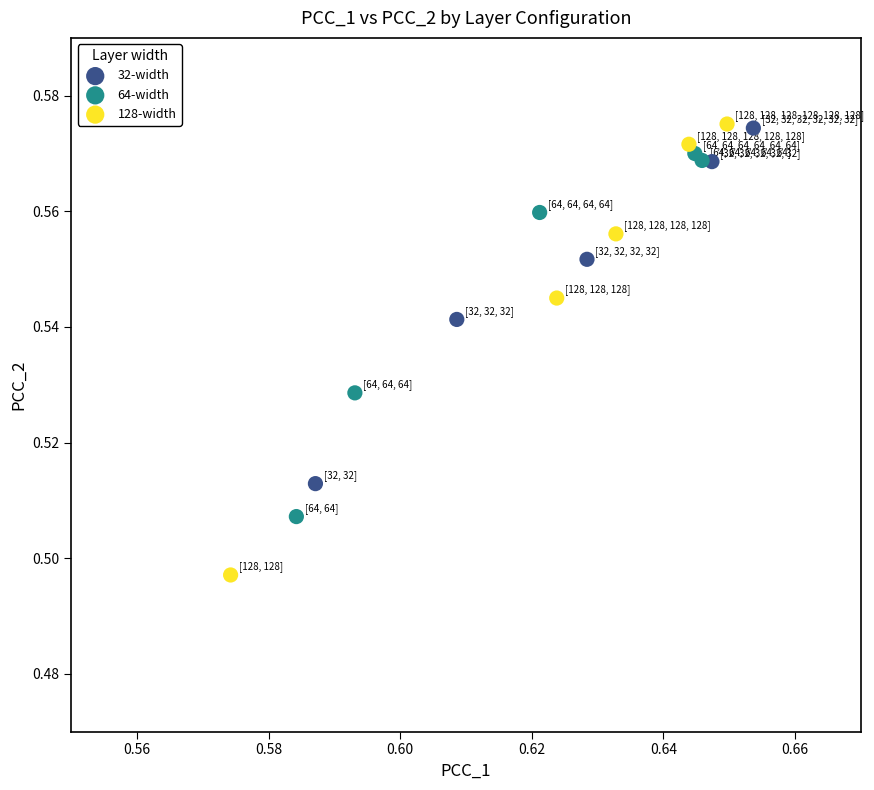

Which series has the widest spread of Y values?

128-width